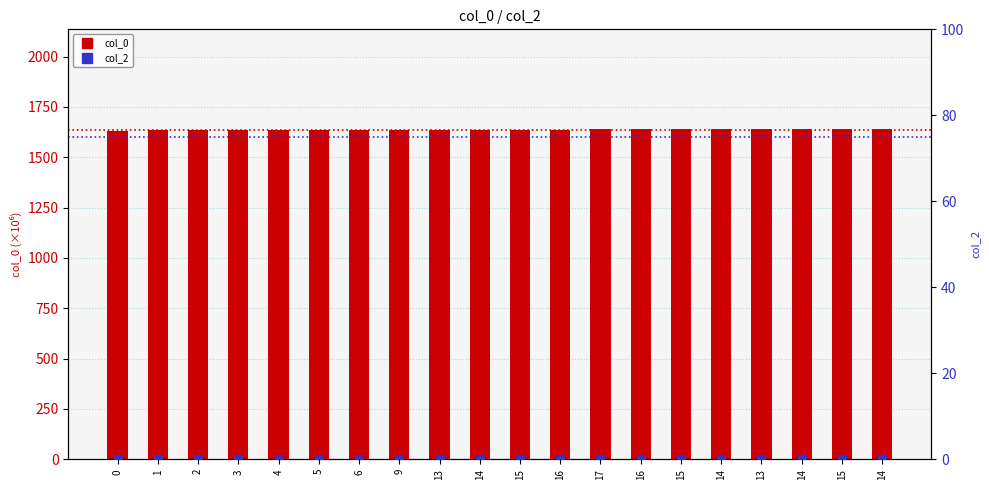

Is the value of col_2 at 3 greater than the value of col_0 at 14?

No